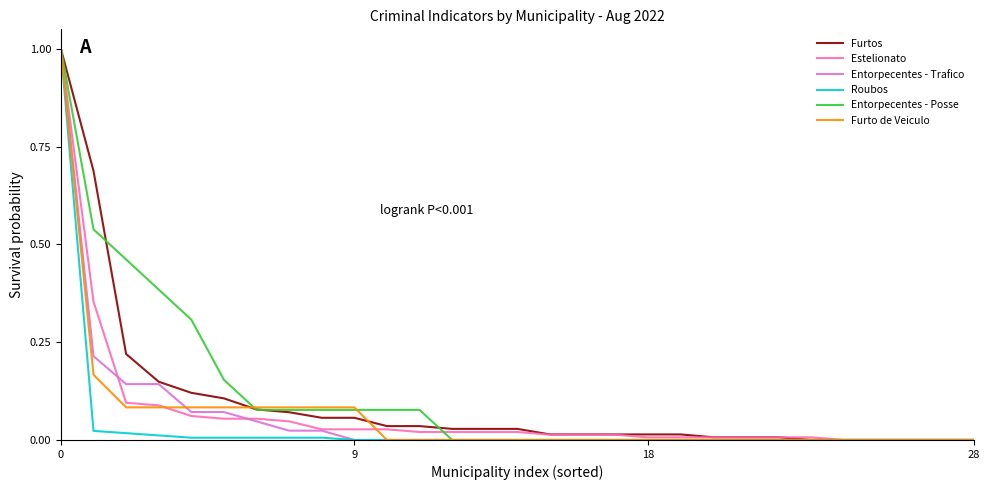

What is the maximum value for Furto de Veiculo?

1.0